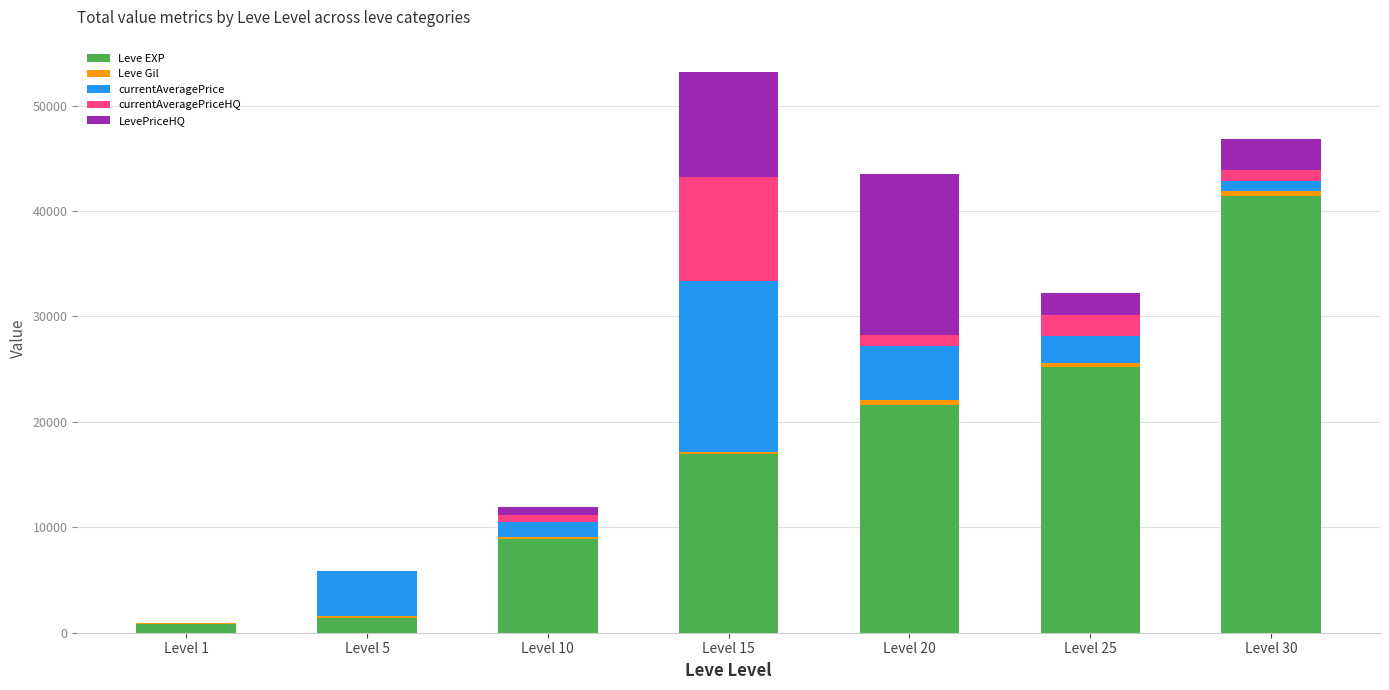

At which label does Leve EXP reach its peak?

Level 30